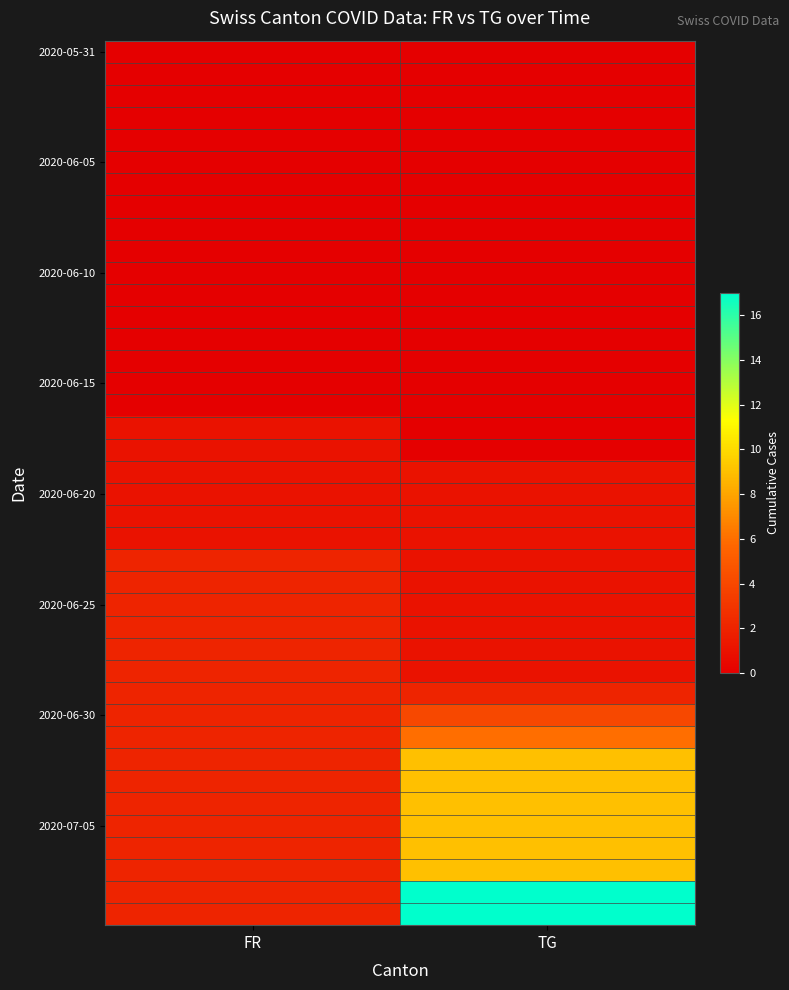

How many series are shown in this chart?

40